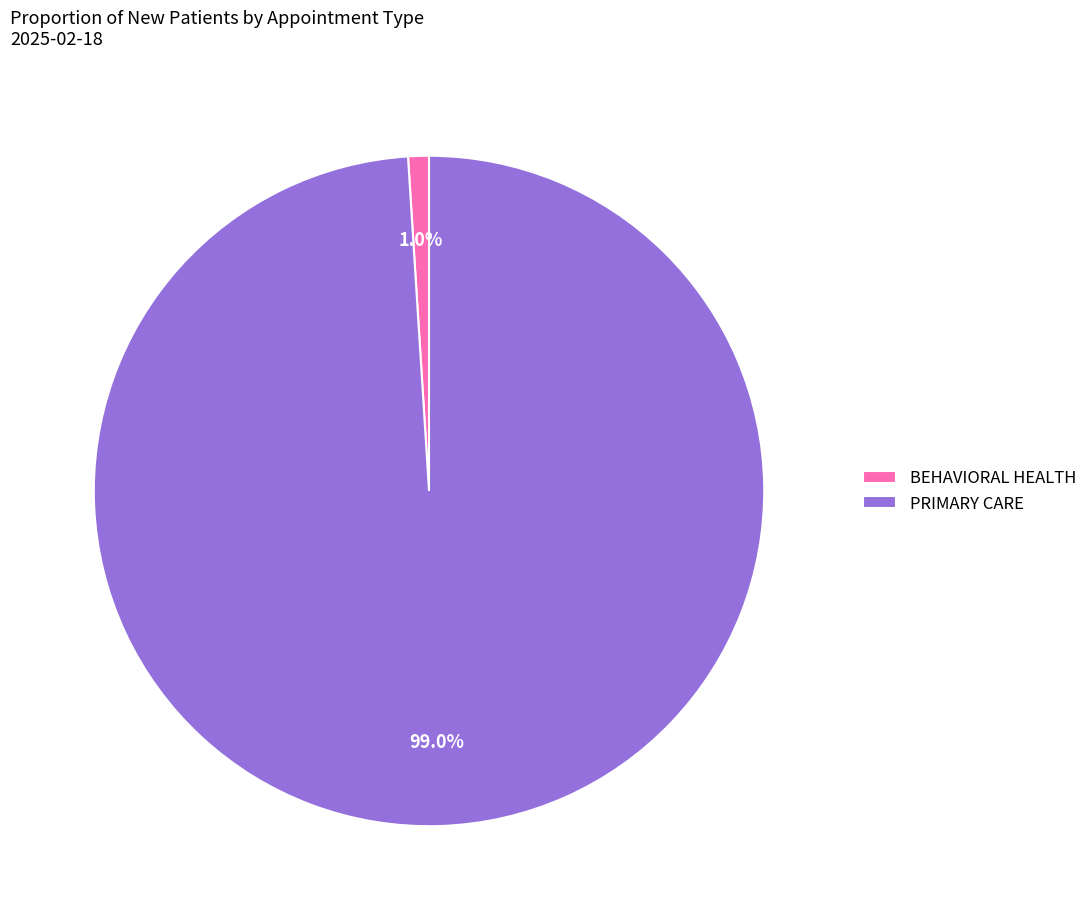

To the nearest percent, what is the combined percentage of PRIMARY CARE and BEHAVIORAL HEALTH?

100%